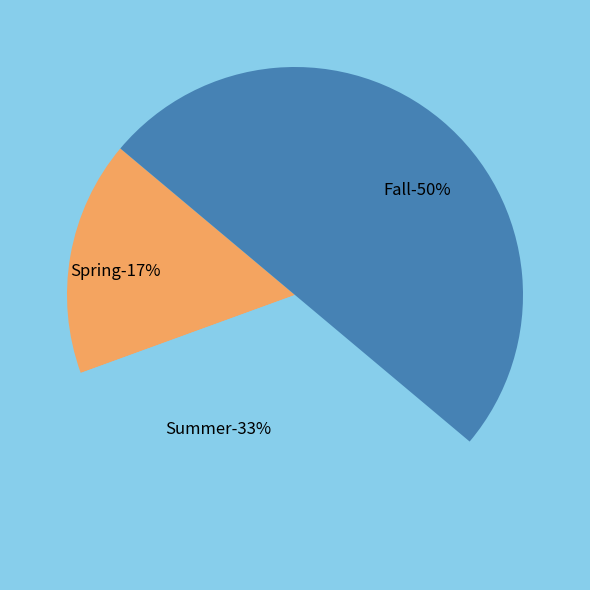

To the nearest percent, what percentage of the pie is Fall?

50%